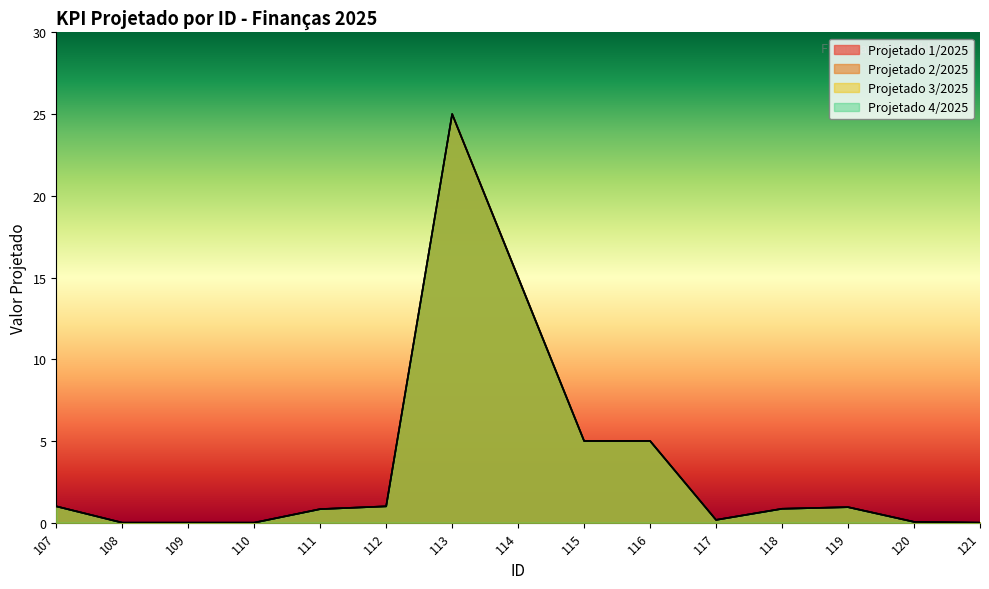

True or false: Projetado 4/2025 and Projetado 1/2025 cross at least once.

False